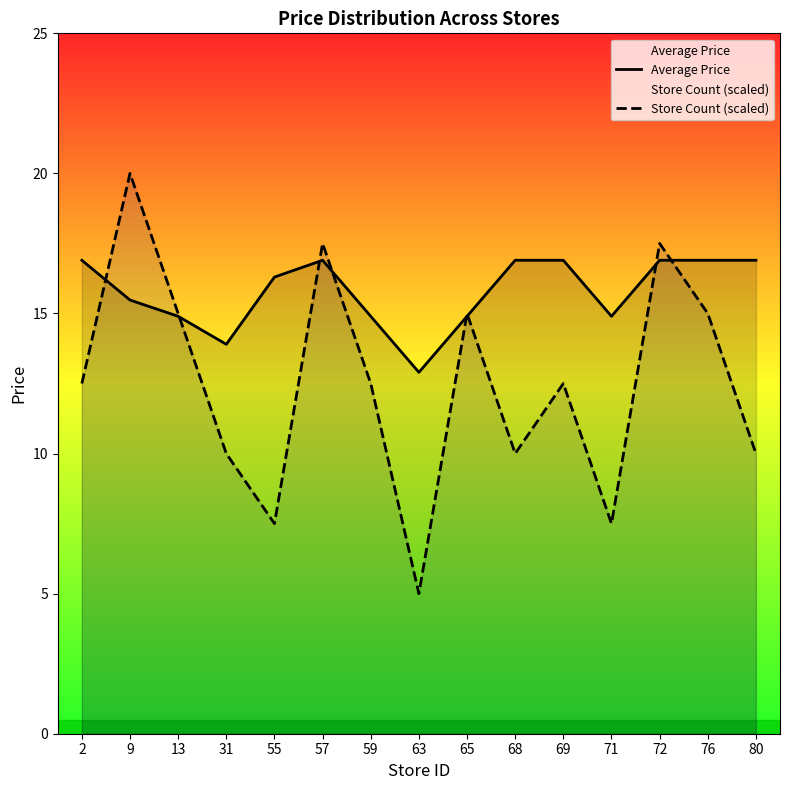

Reading left to right, what are all the values shown in this chart?

Average Price: 2=16.9	9=15.5	13=14.9	31=13.9	55=16.3	57=16.9	59=14.9	63=12.9	65=14.9	68=16.9	69=16.9	71=14.9	72=16.9	76=16.9	80=16.9
Store Count (scaled): 2=12.5	9=20.0	13=15.0	31=10.0	55=7.5	57=17.5	59=12.5	63=5.0	65=15.0	68=10.0	69=12.5	71=7.5	72=17.5	76=15.0	80=10.0